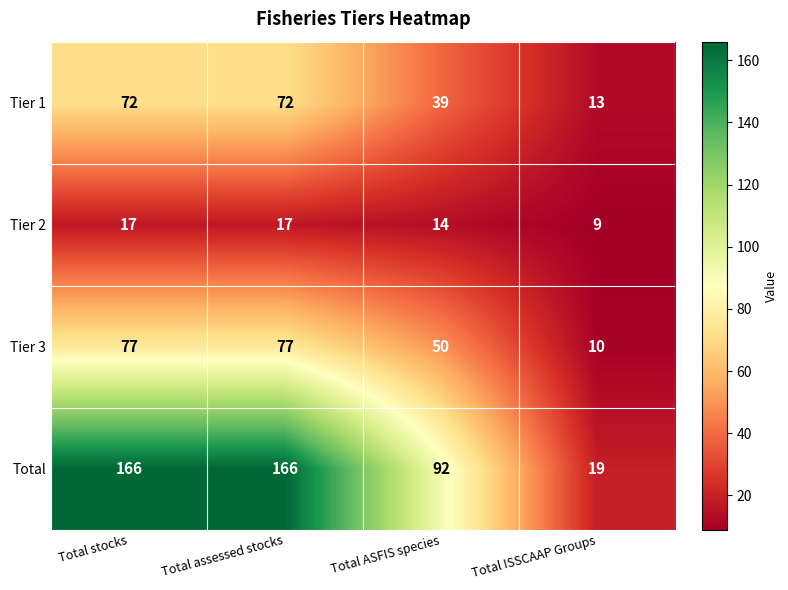

What is the sum of the Tier 2 values at Total ASFIS species and Total stocks?

31